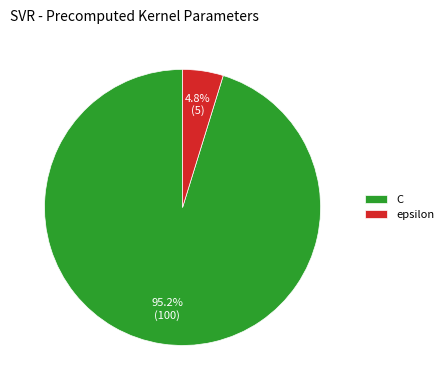

How many segments does this pie chart have?

2